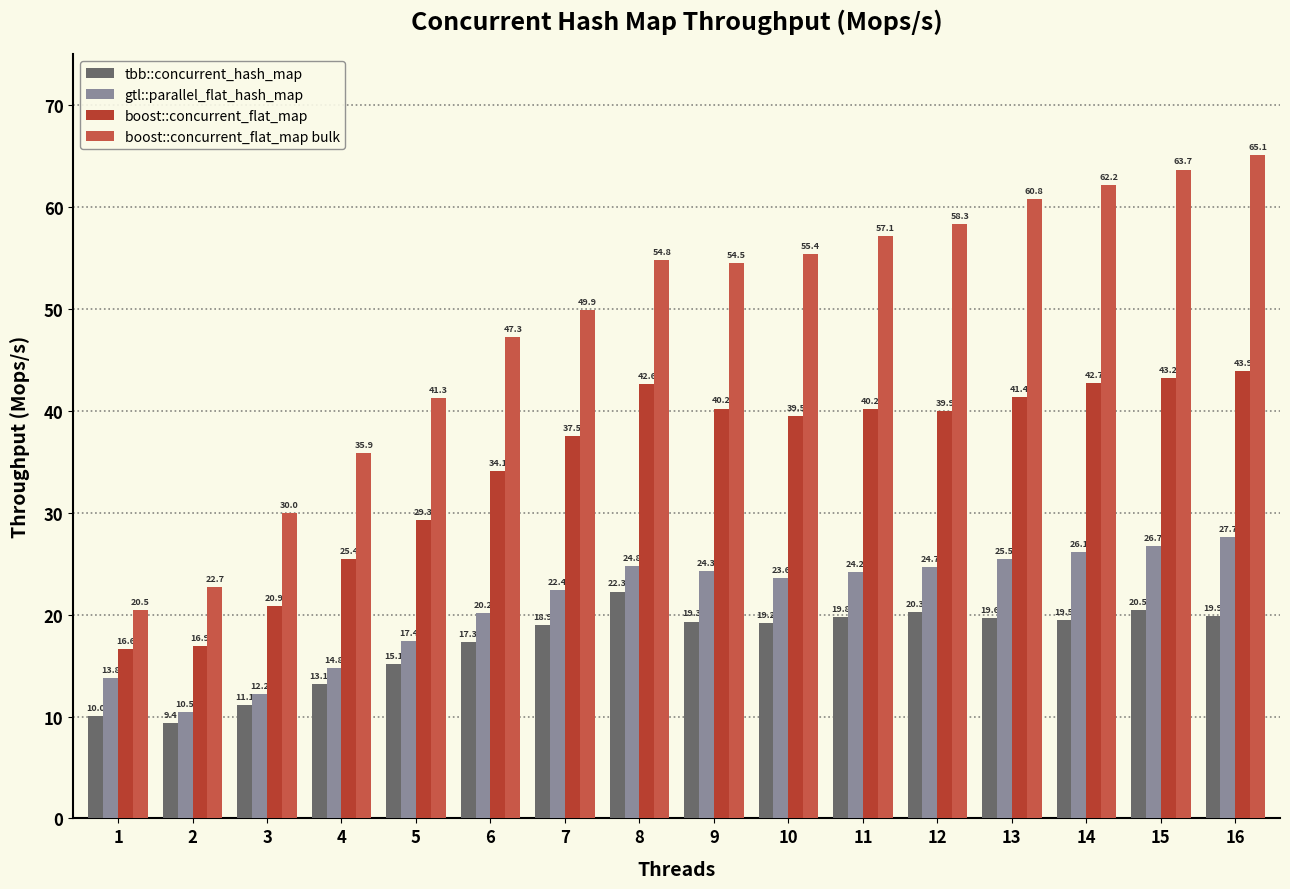

Rank the categories by gtl::parallel_flat_hash_map value from lowest to highest.

2, 3, 1, 4, 5, 6, 7, 10, 11, 9, 12, 8, 13, 14, 15, 16